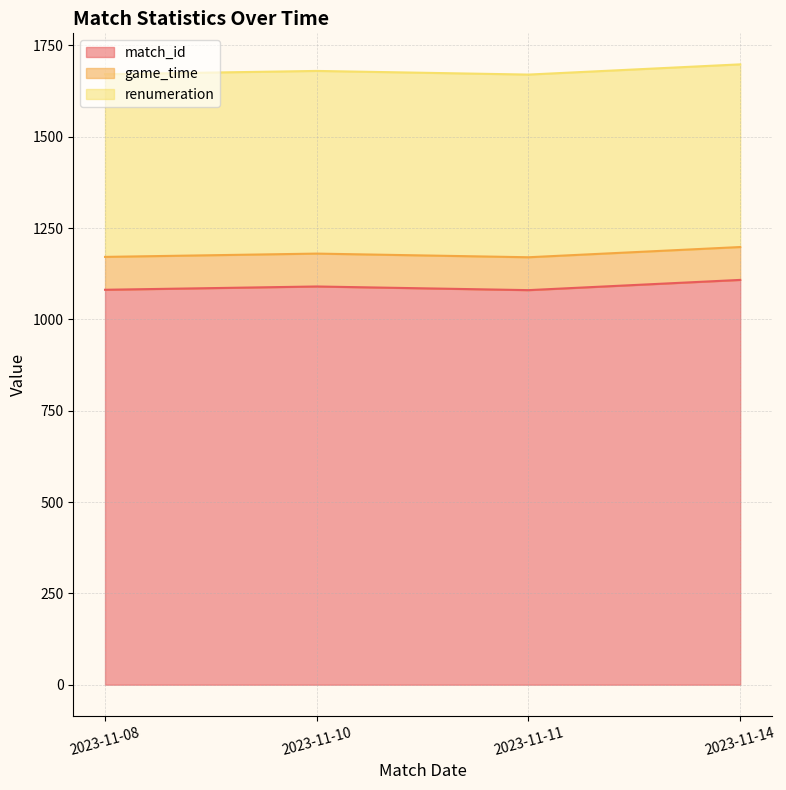

At which category does match_id reach its first local valley?

2023-11-11